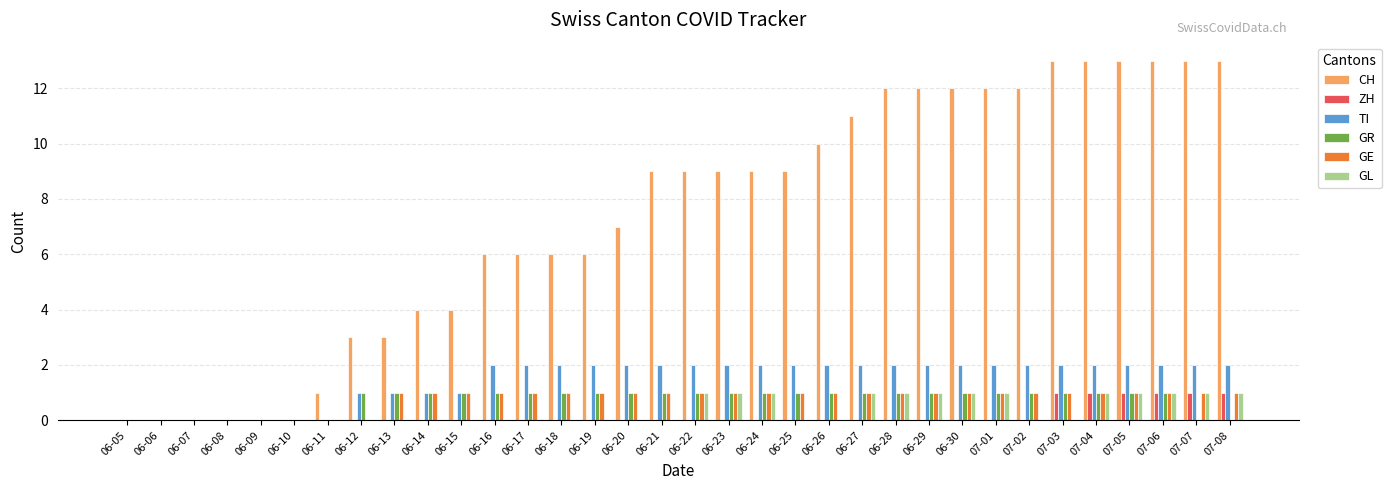

Is the value of GE at 06-19 greater than the value of CH at 07-02?

No